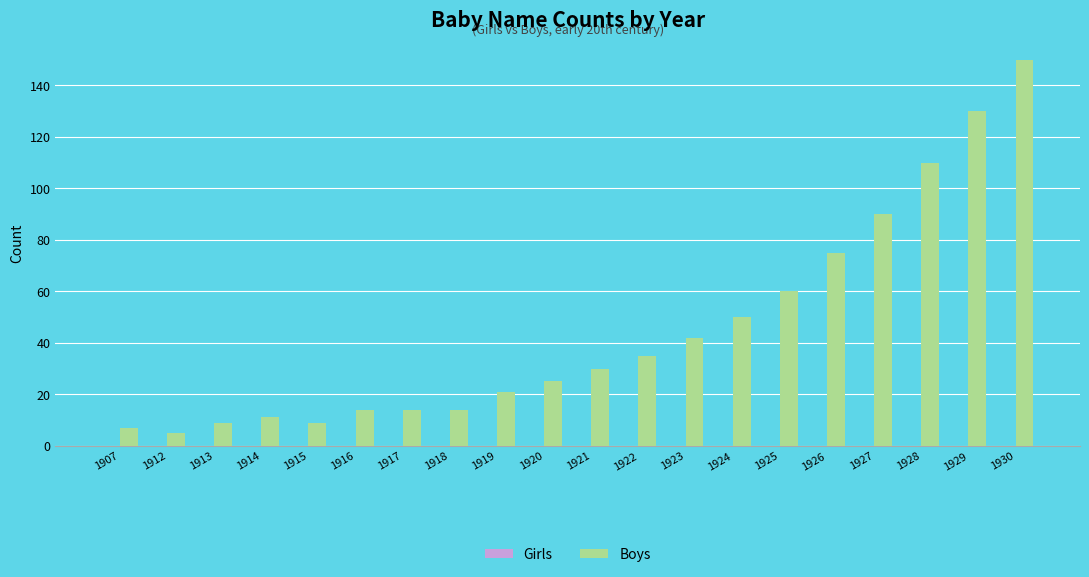

Reading right to left, extract all data points from this chart.

150	130	110	90	75	60	50	42	35	30	25	21	14	14	14	9	11	9	5	7